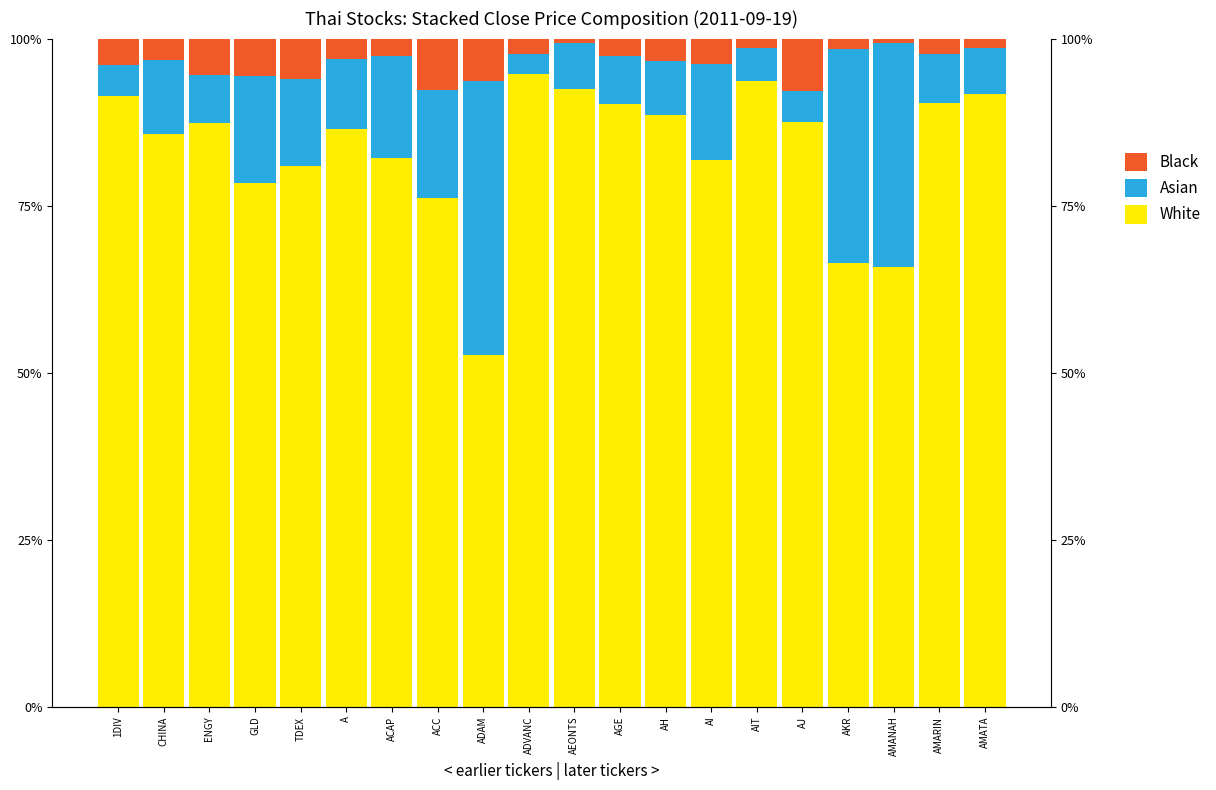

Which label corresponds to the smallest value in the chart?

AMANAH